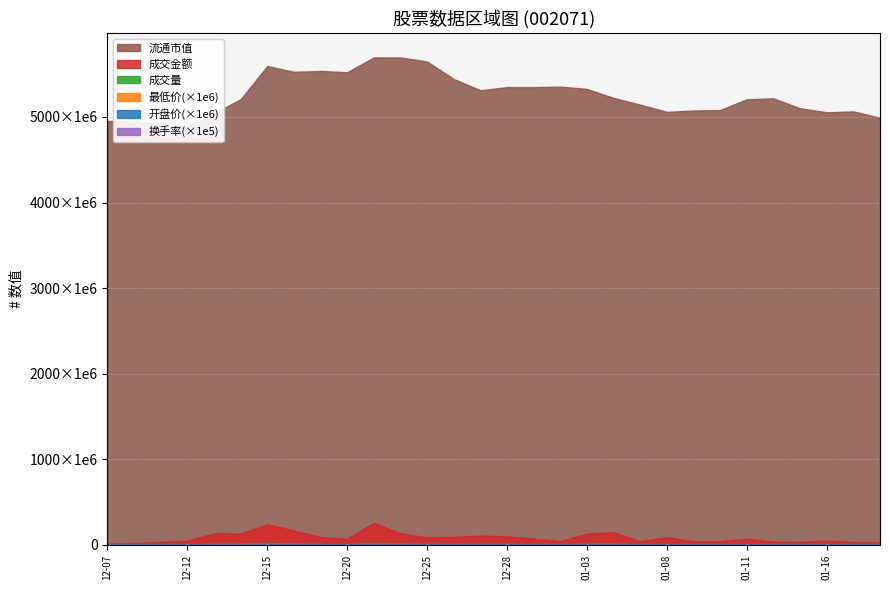

What is the total value across all series at 2017-12-27?

5432291982.6